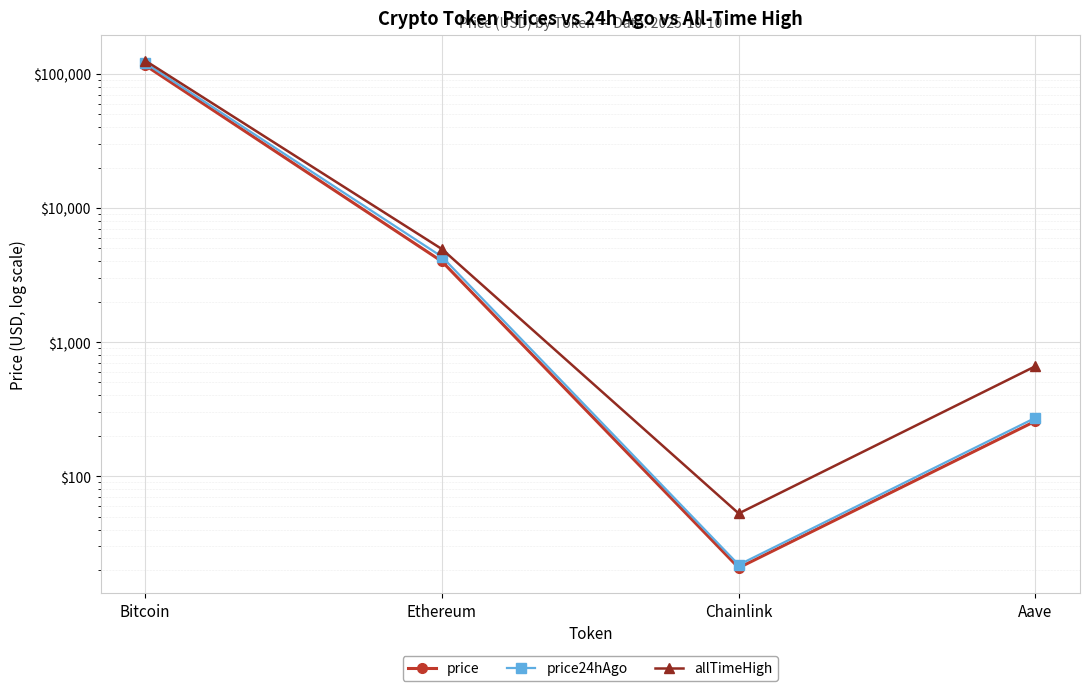

At which category does allTimeHigh reach its first local valley?

Chainlink